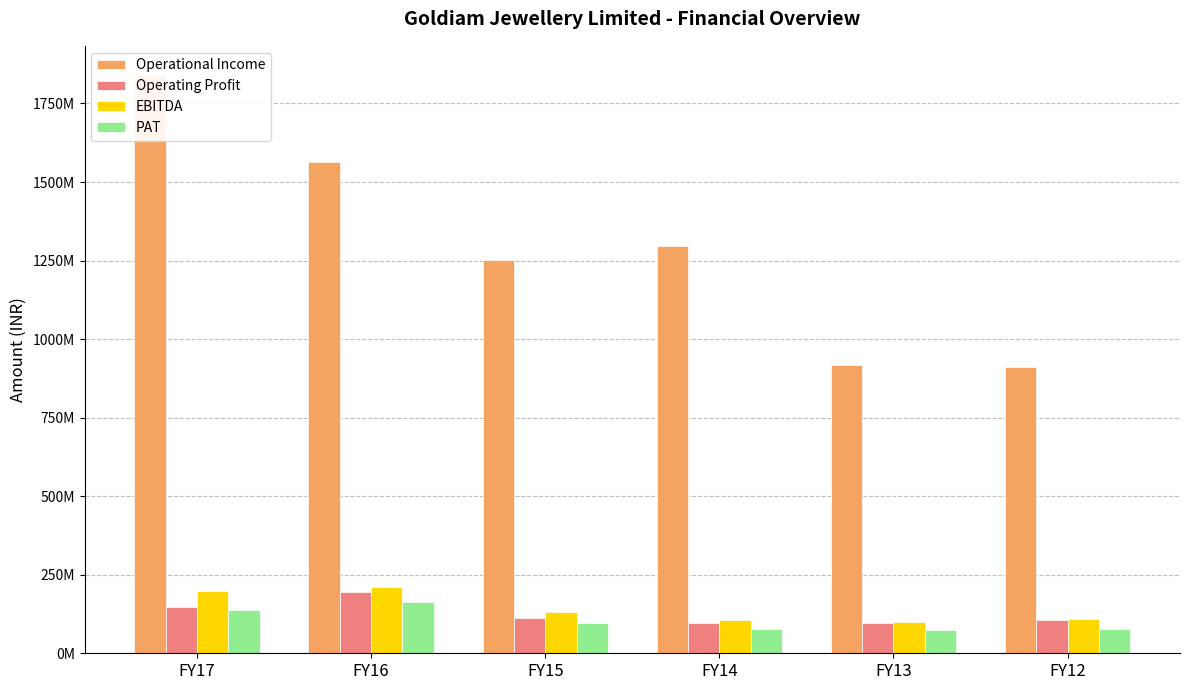

Does the chart contain stacked bars?

No